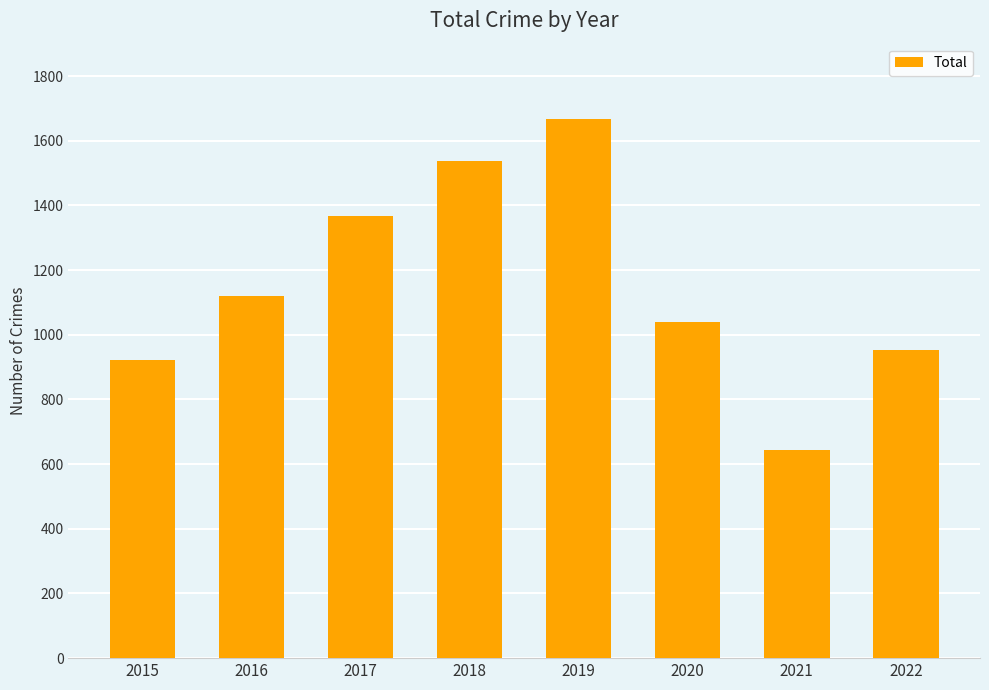

What is the average value?

1156